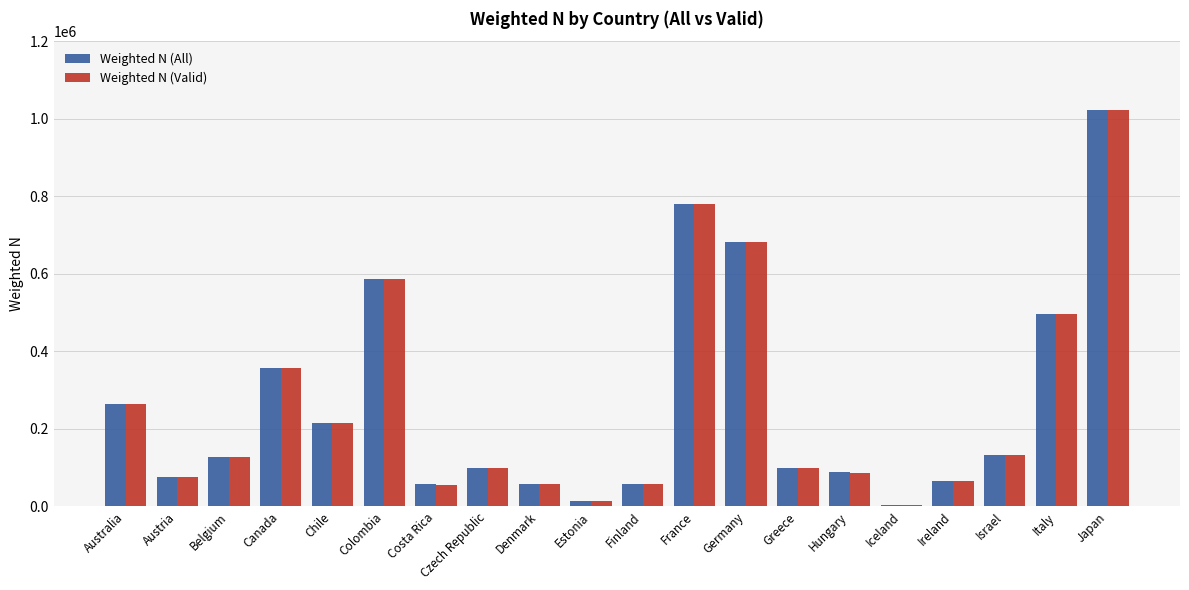

What is the difference between the second highest and second lowest values in the Weighted N (Valid) series?

767940.8